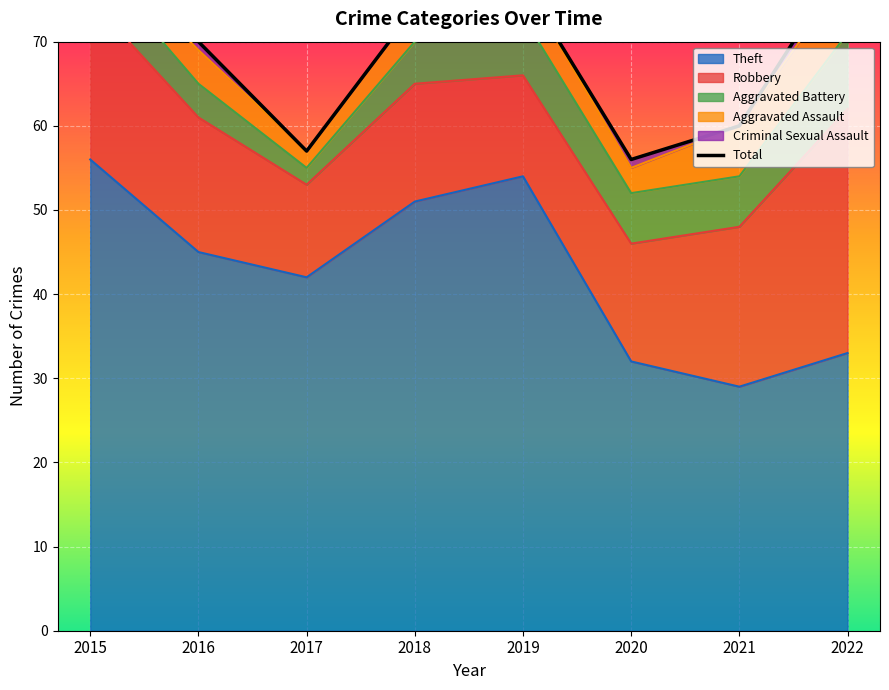

Reading right to left, extract all data points from this chart.

Theft: 2022=33	2021=29	2020=32	2019=54	2018=51	2017=42	2016=45	2015=56
Robbery: 2022=29	2021=19	2020=14	2019=12	2018=14	2017=11	2016=16	2015=19
Aggravated Battery: 2022=9	2021=6	2020=6	2019=7	2018=5	2017=2	2016=4	2015=5
Aggravated Assault: 2022=7	2021=6	2020=3	2019=4	2018=4	2017=2	2016=4	2015=2
Criminal Sexual Assault: 2022=2	2021=0	2020=1	2019=0	2018=0	2017=0	2016=1	2015=0